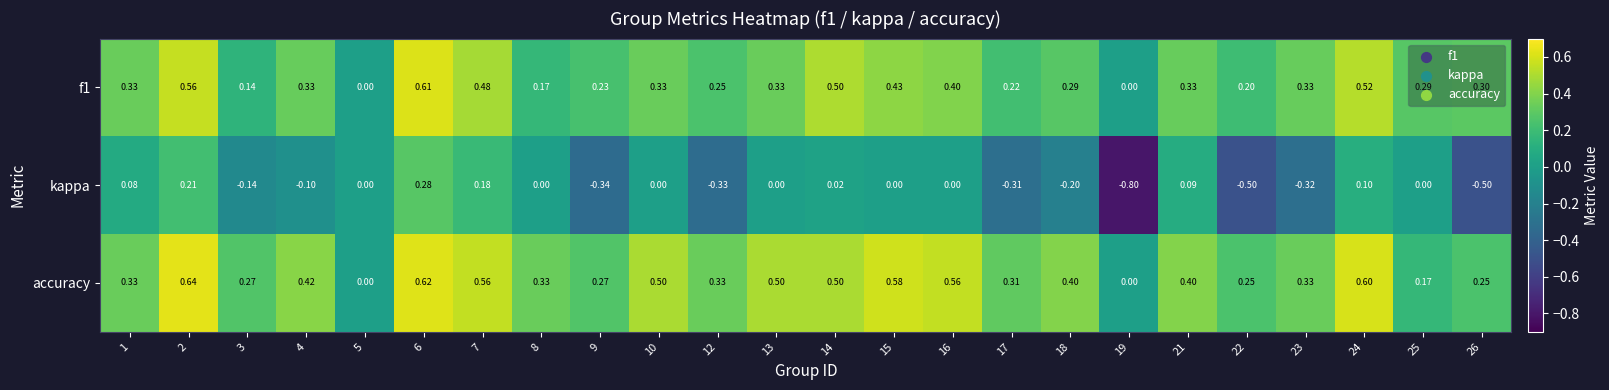

Which series has the largest range (max minus min)?

kappa